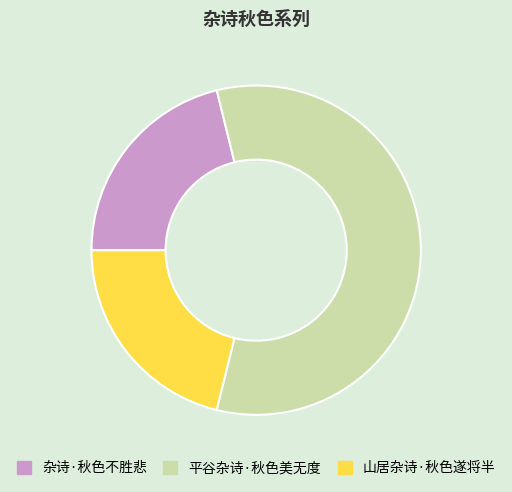

Between 山居杂诗·秋色遂将半 and 平谷杂诗·秋色美无度, which is larger?

平谷杂诗·秋色美无度